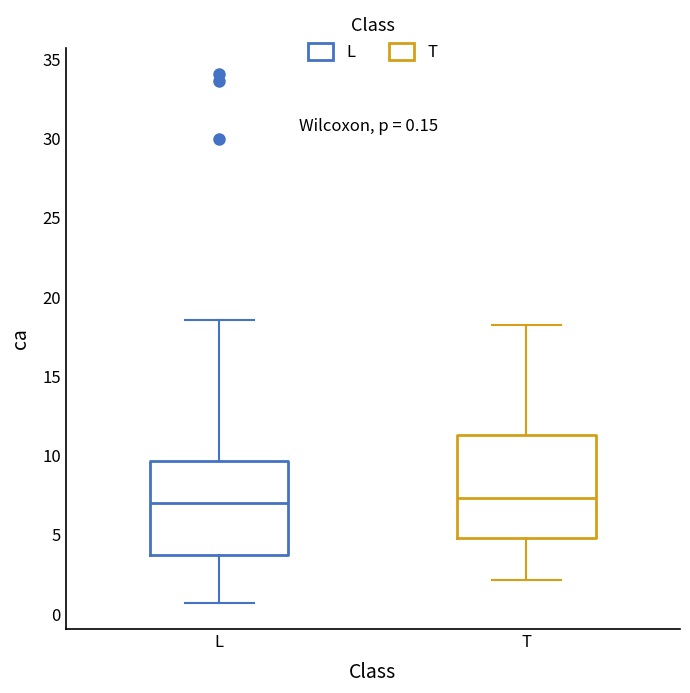

Which box is the tallest, from its lower edge to its upper edge?

T